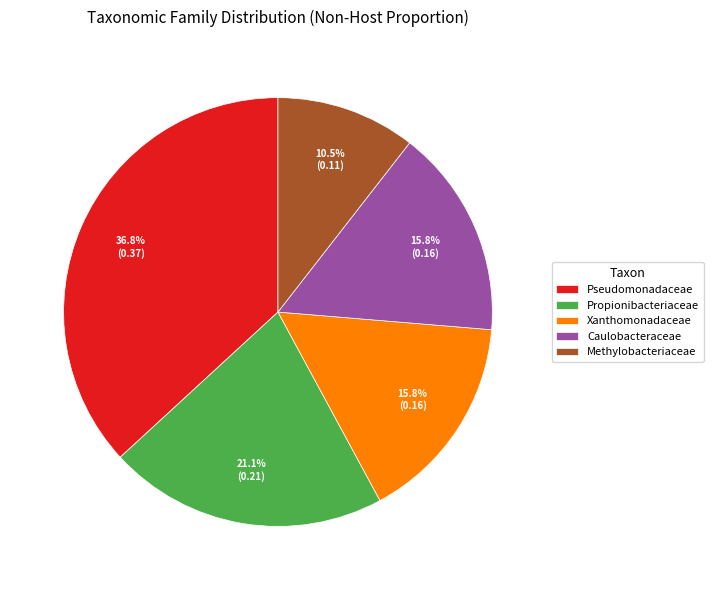

How many slices are in this pie chart?

5